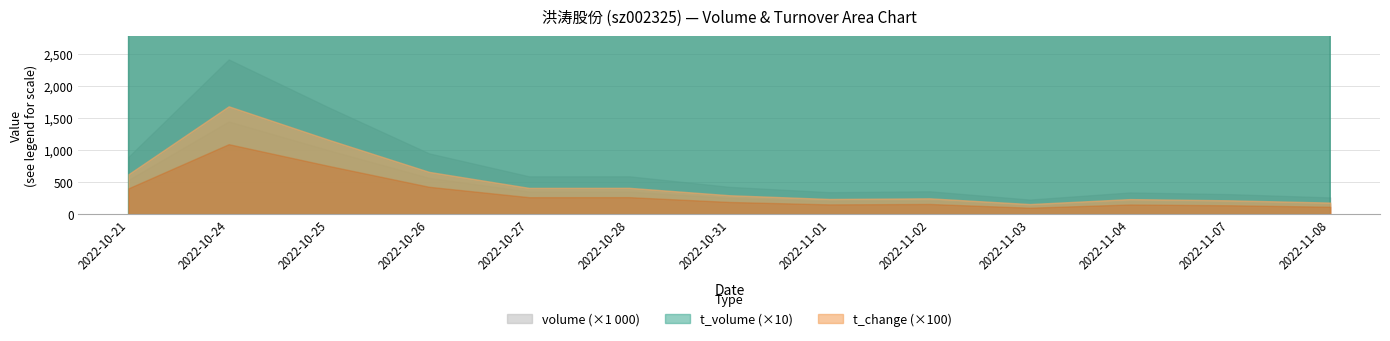

Which series has the widest spread of values?

volume